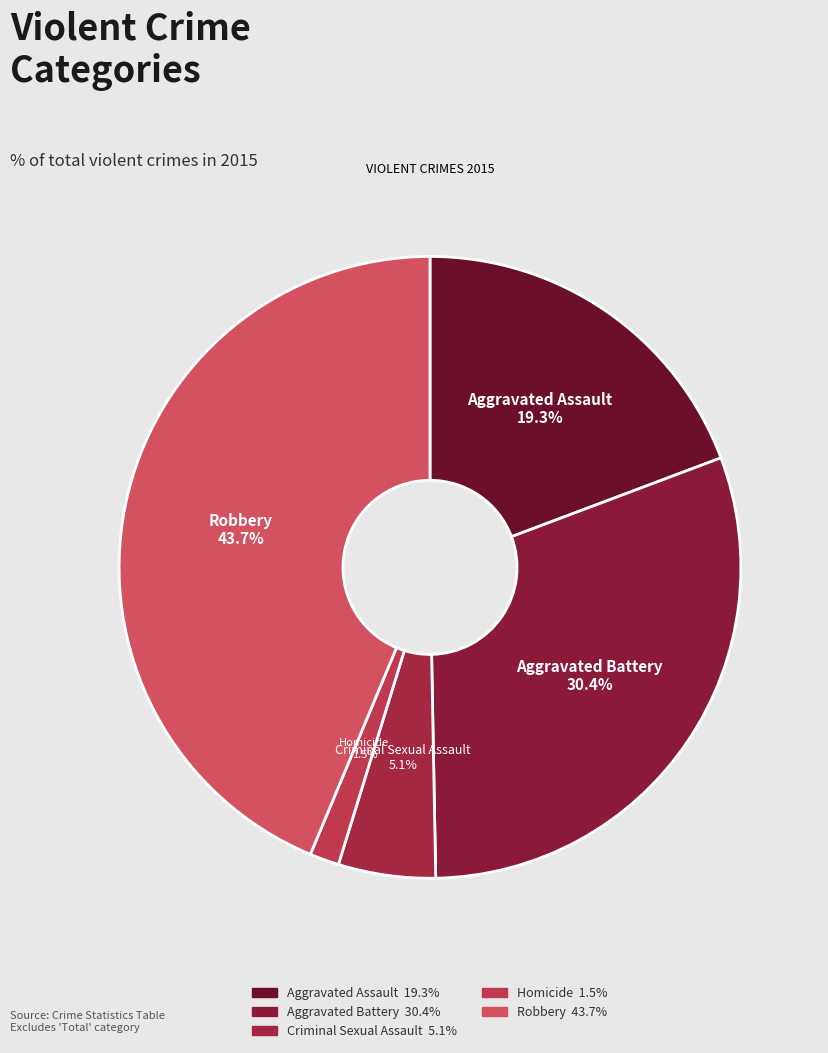

Combined, do Robbery and Aggravated Battery account for over 50%?

Yes